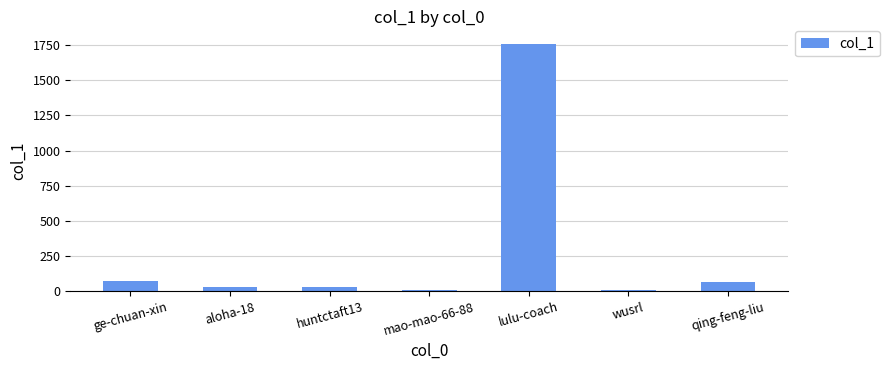

What is the difference between the values at aloha-18 and huntctaft13?

2